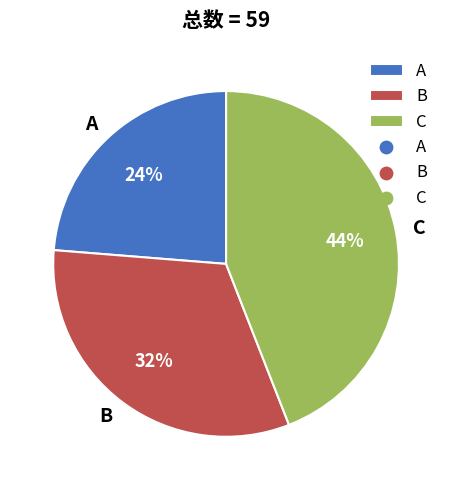

Rank the categories by value from highest to lowest.

C, B, A